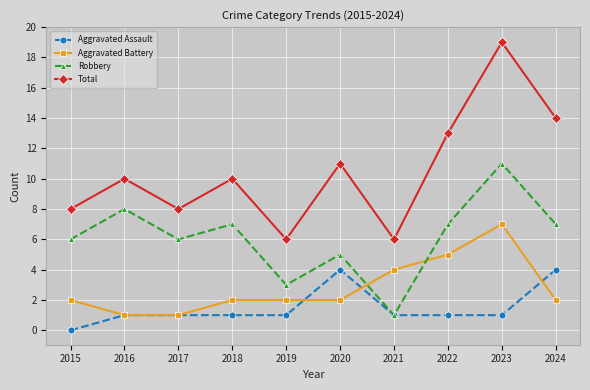

What are all the series names shown in the legend?

Aggravated Assault, Aggravated Battery, Robbery, Total